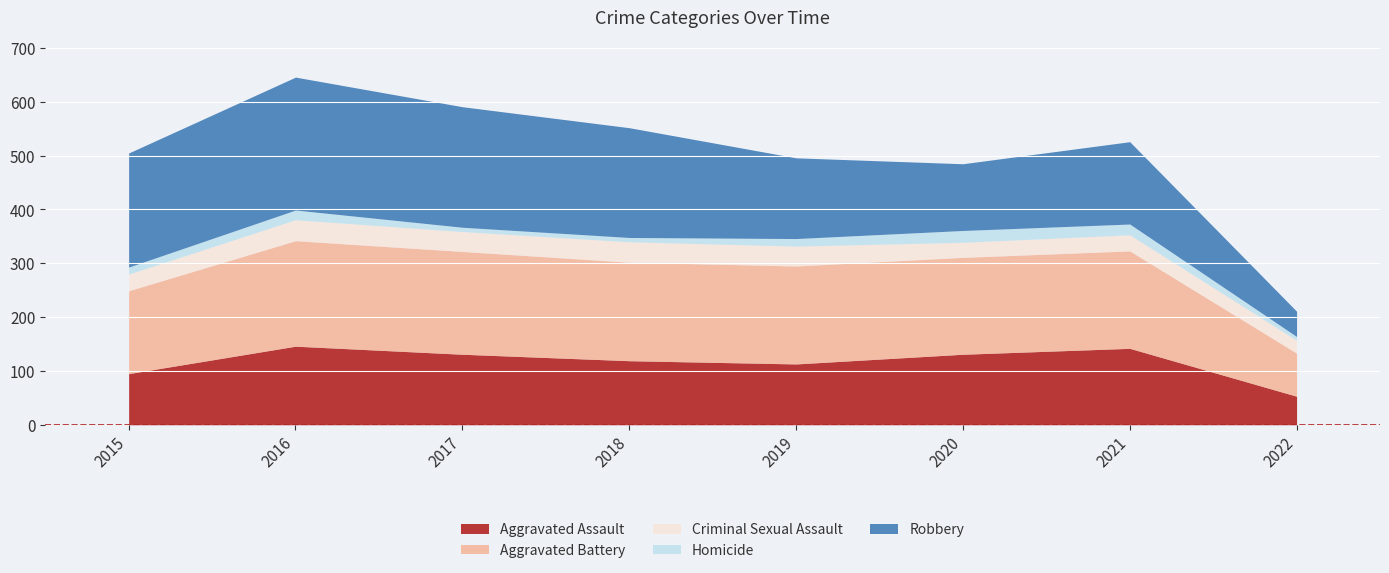

What is the value of the Homicide point at the 8th from the left?

7